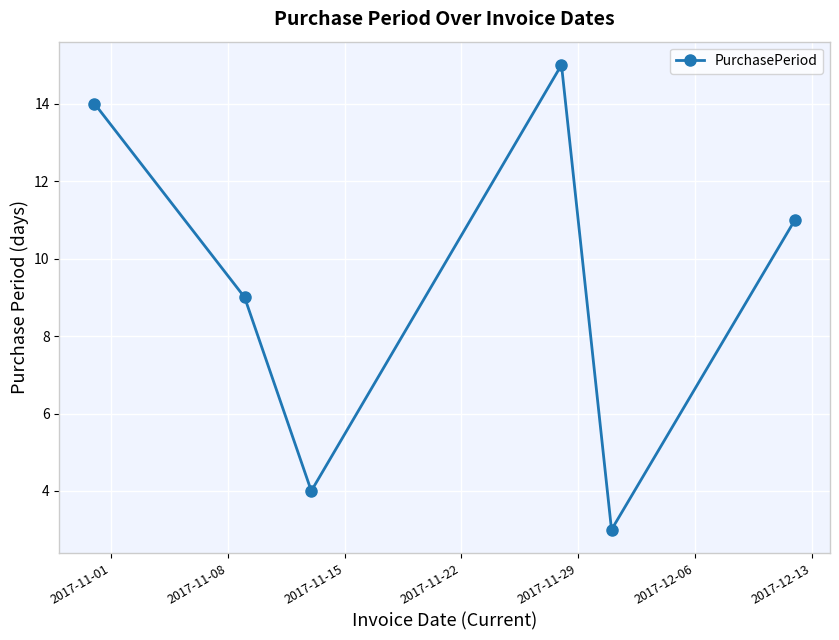

What is the difference between the second highest and second lowest values?

10